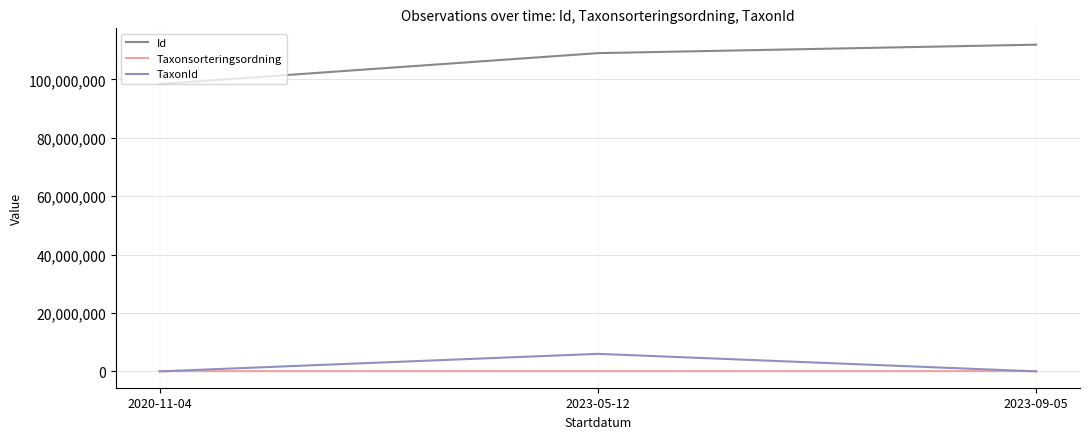

At which label does TaxonId reach its peak?

2023-05-12